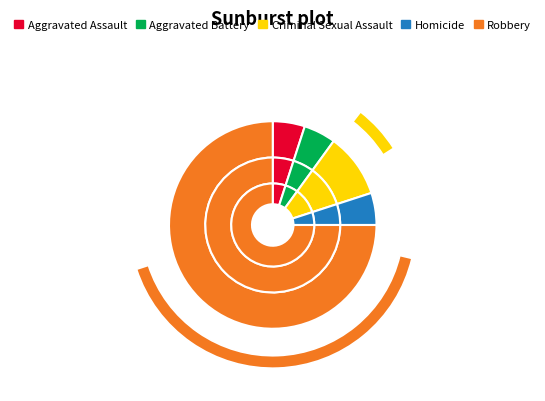

What percentage do Robbery and Homicide together represent?

80.0%